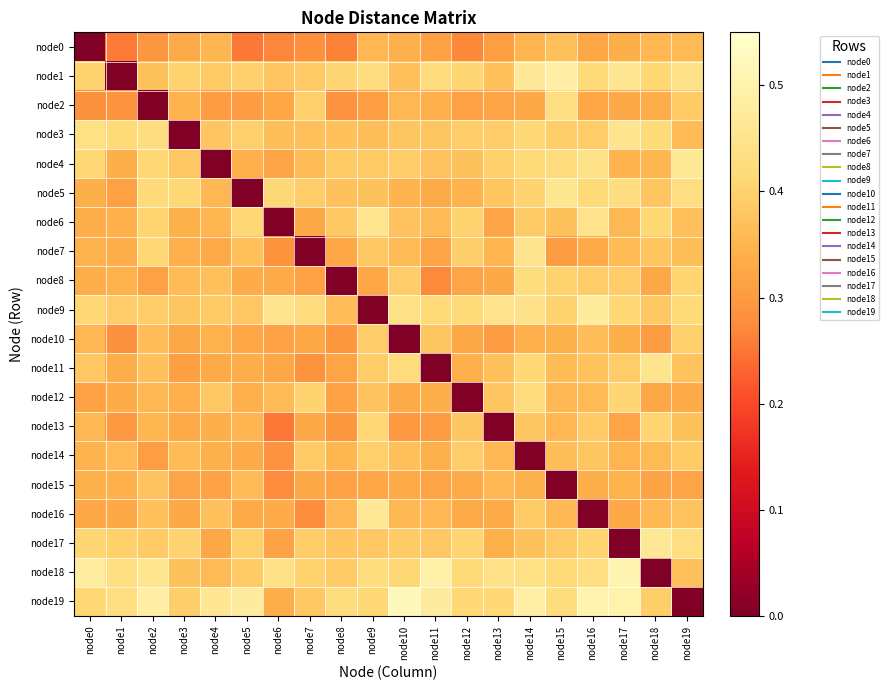

Reading left to right, list all the values displayed in this chart.

node0: node0=0.0	node1=0.3	node2=0.3	node3=0.3	node4=0.4	node5=0.3	node6=0.3	node7=0.3	node8=0.3	node9=0.4	node10=0.3	node11=0.3	node12=0.3	node13=0.3	node14=0.3	node15=0.4	node16=0.3	node17=0.3	node18=0.4	node19=0.4
node1: node0=0.4	node1=0.0	node2=0.4	node3=0.4	node4=0.4	node5=0.4	node6=0.4	node7=0.4	node8=0.4	node9=0.4	node10=0.4	node11=0.4	node12=0.4	node13=0.4	node14=0.5	node15=0.5	node16=0.4	node17=0.5	node18=0.4	node19=0.4
node2: node0=0.3	node1=0.3	node2=0.0	node3=0.3	node4=0.3	node5=0.3	node6=0.3	node7=0.4	node8=0.3	node9=0.3	node10=0.4	node11=0.3	node12=0.3	node13=0.3	node14=0.3	node15=0.4	node16=0.3	node17=0.3	node18=0.3	node19=0.4
node3: node0=0.4	node1=0.4	node2=0.4	node3=0.0	node4=0.4	node5=0.4	node6=0.4	node7=0.4	node8=0.4	node9=0.4	node10=0.4	node11=0.4	node12=0.4	node13=0.4	node14=0.4	node15=0.4	node16=0.4	node17=0.5	node18=0.4	node19=0.4
node4: node0=0.4	node1=0.3	node2=0.4	node3=0.4	node4=0.0	node5=0.3	node6=0.3	node7=0.4	node8=0.4	node9=0.4	node10=0.4	node11=0.4	node12=0.4	node13=0.4	node14=0.4	node15=0.4	node16=0.4	node17=0.3	node18=0.4	node19=0.5
node5: node0=0.3	node1=0.3	node2=0.4	node3=0.4	node4=0.4	node5=0.0	node6=0.4	node7=0.4	node8=0.4	node9=0.4	node10=0.3	node11=0.3	node12=0.3	node13=0.4	node14=0.4	node15=0.5	node16=0.4	node17=0.4	node18=0.4	node19=0.4
node6: node0=0.3	node1=0.3	node2=0.4	node3=0.3	node4=0.4	node5=0.4	node6=0.0	node7=0.3	node8=0.4	node9=0.5	node10=0.4	node11=0.4	node12=0.4	node13=0.3	node14=0.4	node15=0.4	node16=0.4	node17=0.4	node18=0.4	node19=0.4
node7: node0=0.3	node1=0.3	node2=0.4	node3=0.3	node4=0.3	node5=0.4	node6=0.3	node7=0.0	node8=0.3	node9=0.4	node10=0.4	node11=0.3	node12=0.4	node13=0.3	node14=0.5	node15=0.3	node16=0.3	node17=0.4	node18=0.4	node19=0.4
node8: node0=0.3	node1=0.3	node2=0.3	node3=0.4	node4=0.4	node5=0.3	node6=0.3	node7=0.3	node8=0.0	node9=0.3	node10=0.4	node11=0.3	node12=0.3	node13=0.3	node14=0.4	node15=0.4	node16=0.4	node17=0.4	node18=0.3	node19=0.4
node9: node0=0.4	node1=0.4	node2=0.4	node3=0.4	node4=0.4	node5=0.4	node6=0.5	node7=0.4	node8=0.4	node9=0.0	node10=0.4	node11=0.4	node12=0.4	node13=0.4	node14=0.4	node15=0.4	node16=0.5	node17=0.4	node18=0.4	node19=0.4
node10: node0=0.4	node1=0.3	node2=0.4	node3=0.3	node4=0.3	node5=0.3	node6=0.3	node7=0.3	node8=0.3	node9=0.4	node10=0.0	node11=0.4	node12=0.3	node13=0.3	node14=0.3	node15=0.3	node16=0.4	node17=0.3	node18=0.3	node19=0.4
node11: node0=0.4	node1=0.3	node2=0.4	node3=0.3	node4=0.3	node5=0.3	node6=0.3	node7=0.3	node8=0.3	node9=0.4	node10=0.4	node11=0.0	node12=0.3	node13=0.4	node14=0.4	node15=0.4	node16=0.4	node17=0.4	node18=0.5	node19=0.4
node12: node0=0.3	node1=0.3	node2=0.4	node3=0.3	node4=0.4	node5=0.3	node6=0.4	node7=0.4	node8=0.3	node9=0.4	node10=0.3	node11=0.3	node12=0.0	node13=0.4	node14=0.4	node15=0.4	node16=0.4	node17=0.4	node18=0.3	node19=0.3
node13: node0=0.4	node1=0.3	node2=0.4	node3=0.3	node4=0.3	node5=0.3	node6=0.3	node7=0.3	node8=0.3	node9=0.4	node10=0.3	node11=0.3	node12=0.4	node13=0.0	node14=0.4	node15=0.4	node16=0.4	node17=0.3	node18=0.4	node19=0.4
node14: node0=0.3	node1=0.4	node2=0.3	node3=0.4	node4=0.3	node5=0.3	node6=0.3	node7=0.4	node8=0.4	node9=0.4	node10=0.4	node11=0.3	node12=0.4	node13=0.4	node14=0.0	node15=0.4	node16=0.4	node17=0.3	node18=0.4	node19=0.4
node15: node0=0.3	node1=0.3	node2=0.4	node3=0.3	node4=0.3	node5=0.4	node6=0.3	node7=0.3	node8=0.3	node9=0.3	node10=0.3	node11=0.3	node12=0.3	node13=0.4	node14=0.3	node15=0.0	node16=0.3	node17=0.3	node18=0.3	node19=0.3
node16: node0=0.3	node1=0.3	node2=0.4	node3=0.3	node4=0.4	node5=0.3	node6=0.3	node7=0.3	node8=0.4	node9=0.5	node10=0.4	node11=0.4	node12=0.3	node13=0.3	node14=0.4	node15=0.4	node16=0.0	node17=0.3	node18=0.4	node19=0.4
node17: node0=0.4	node1=0.4	node2=0.4	node3=0.4	node4=0.3	node5=0.4	node6=0.3	node7=0.4	node8=0.4	node9=0.4	node10=0.4	node11=0.4	node12=0.4	node13=0.3	node14=0.4	node15=0.4	node16=0.4	node17=0.0	node18=0.5	node19=0.4
node18: node0=0.5	node1=0.4	node2=0.5	node3=0.4	node4=0.4	node5=0.4	node6=0.4	node7=0.4	node8=0.4	node9=0.4	node10=0.4	node11=0.5	node12=0.4	node13=0.4	node14=0.4	node15=0.4	node16=0.4	node17=0.5	node18=0.0	node19=0.4
node19: node0=0.4	node1=0.4	node2=0.5	node3=0.4	node4=0.5	node5=0.5	node6=0.3	node7=0.4	node8=0.4	node9=0.4	node10=0.5	node11=0.5	node12=0.4	node13=0.4	node14=0.5	node15=0.4	node16=0.5	node17=0.5	node18=0.4	node19=0.0